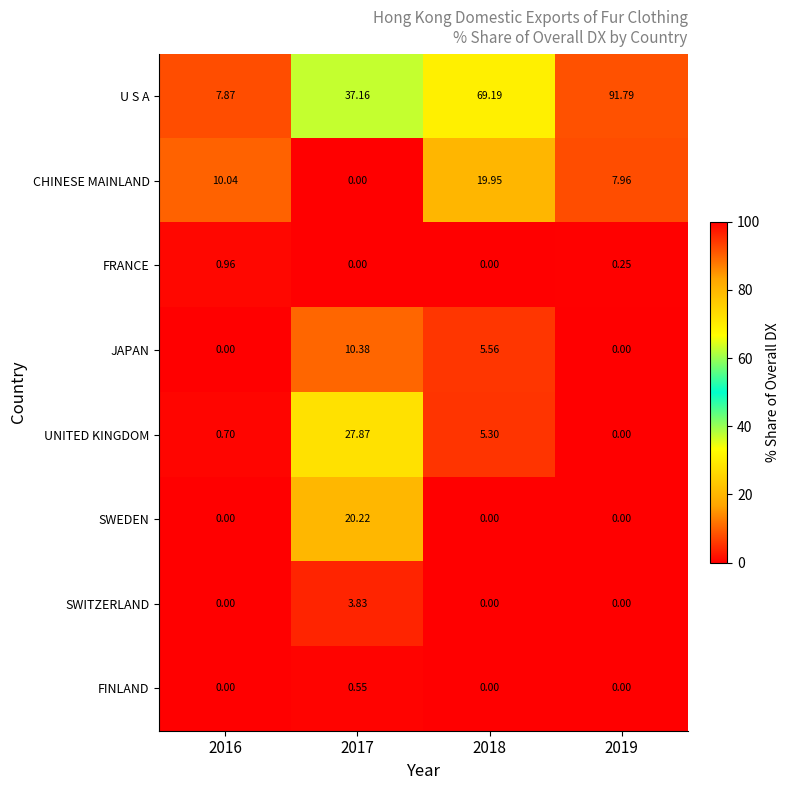

List the series in order of their peak value, lowest first.

FINLAND, FRANCE, SWITZERLAND, JAPAN, CHINESE MAINLAND, SWEDEN, UNITED KINGDOM, U S A